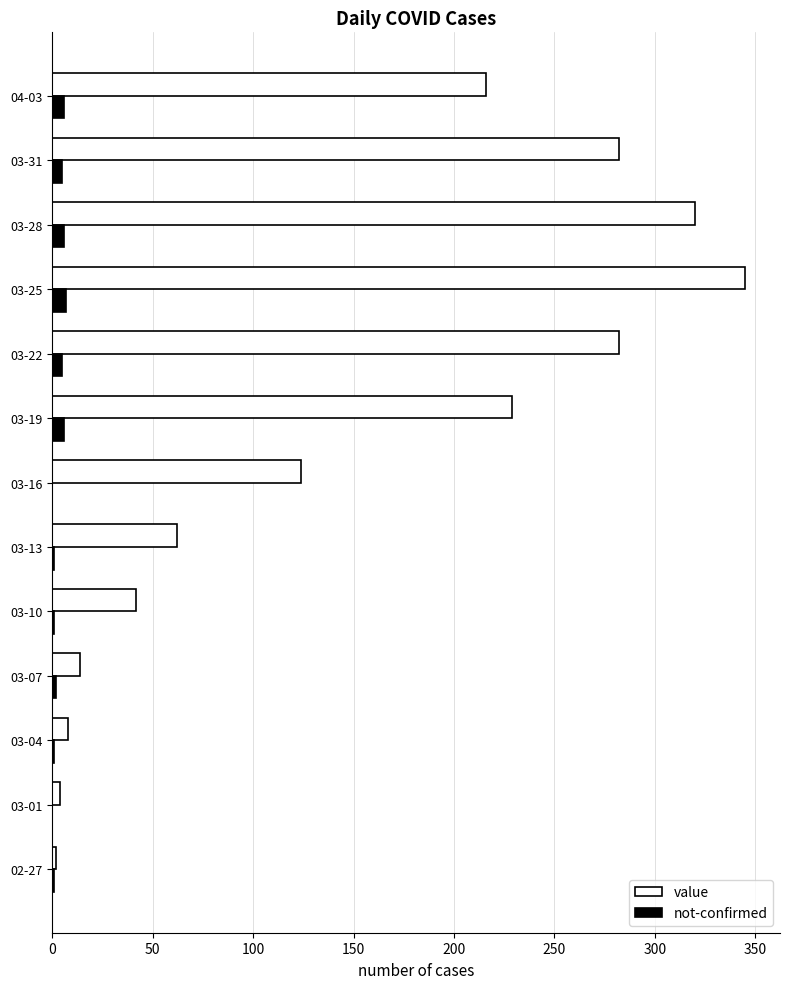

The value of value at 03-22 is 116. True or false?

False